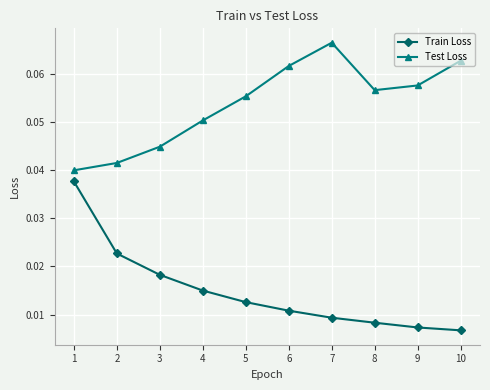

True or false: Test Loss and Train Loss intersect in this chart.

False